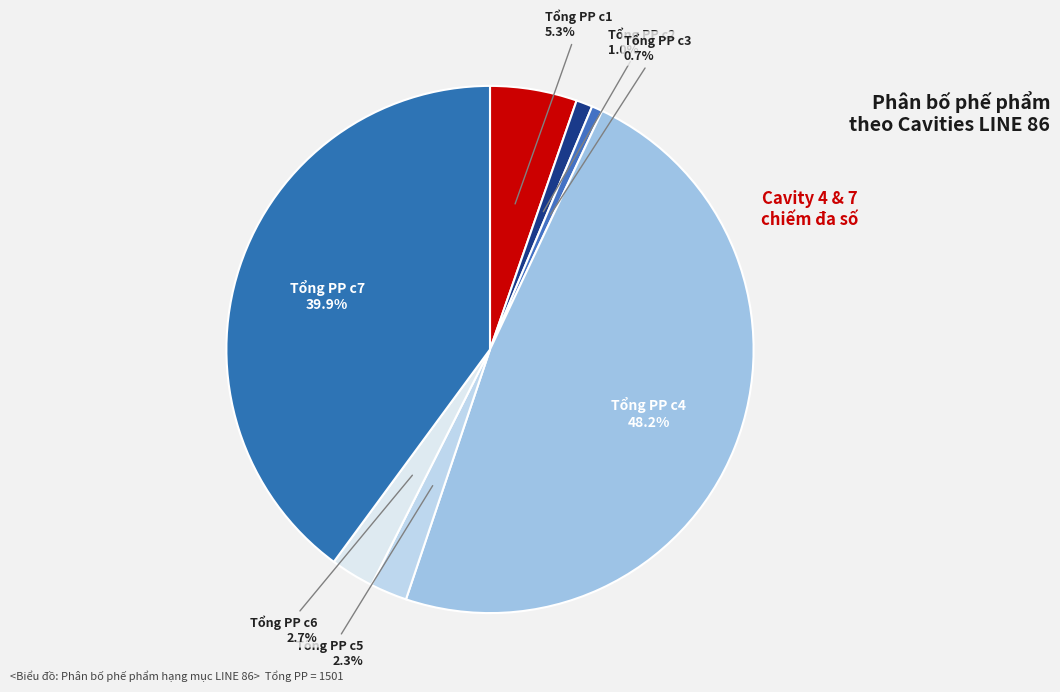

Which slice is the largest?

Tổng PP c4